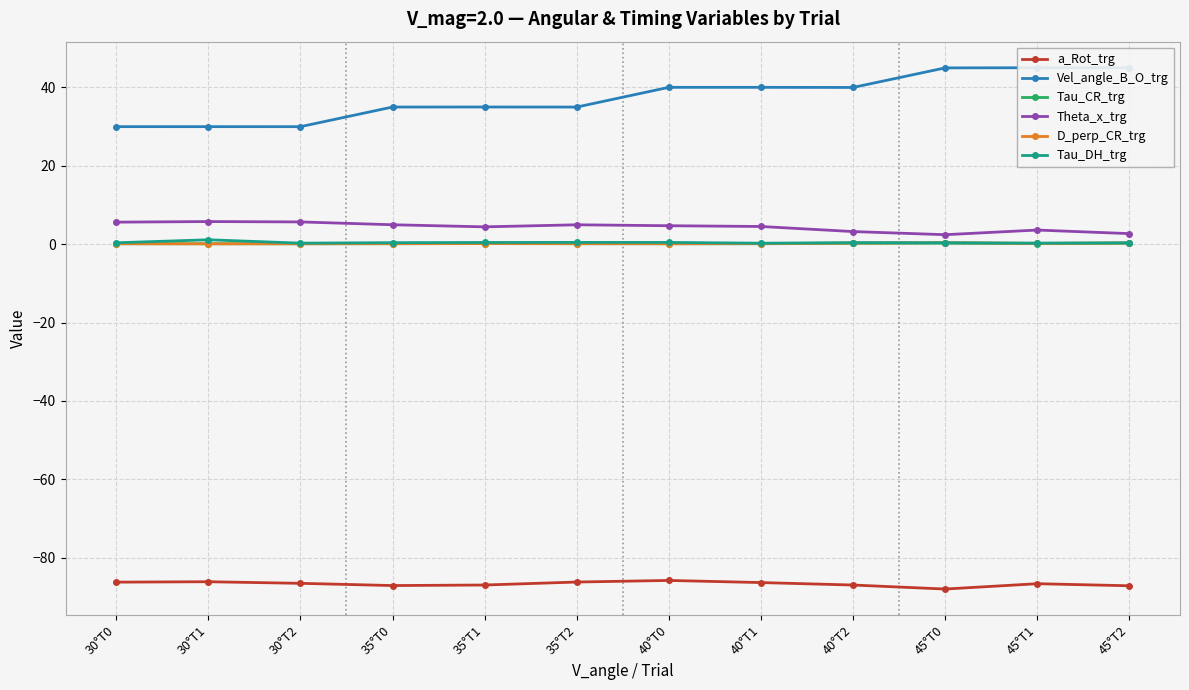

Reading left to right, what are all the values shown in this chart?

a_Rot_trg: 30°T0=-86.2	30°T1=-86.1	30°T2=-86.6	35°T0=-87.1	35°T1=-87.0	35°T2=-86.2	40°T0=-85.8	40°T1=-86.4	40°T2=-87.0	45°T0=-88.0	45°T1=-86.6	45°T2=-87.2
Vel_angle_B_O_trg: 30°T0=30.0	30°T1=30.0	30°T2=30.0	35°T0=35.0	35°T1=35.0	35°T2=35.0	40°T0=40.0	40°T1=40.0	40°T2=40.0	45°T0=45.0	45°T1=45.0	45°T2=45.0
Tau_CR_trg: 30°T0=0.1	30°T1=0.1	30°T2=0.1	35°T0=0.1	35°T1=0.1	35°T2=0.1	40°T0=0.1	40°T1=0.1	40°T2=0.2	45°T0=0.3	45°T1=0.1	45°T2=0.2
Theta_x_trg: 30°T0=5.6	30°T1=5.8	30°T2=5.7	35°T0=5.0	35°T1=4.4	35°T2=4.9	40°T0=4.7	40°T1=4.5	40°T2=3.2	45°T0=2.4	45°T1=3.6	45°T2=2.7
D_perp_CR_trg: 30°T0=0.1	30°T1=0.1	30°T2=0.1	35°T0=0.1	35°T1=0.2	35°T2=0.1	40°T0=0.1	40°T1=0.1	40°T2=0.3	45°T0=0.4	45°T1=0.2	45°T2=0.3
Tau_DH_trg: 30°T0=0.3	30°T1=1.1	30°T2=0.3	35°T0=0.4	35°T1=0.4	35°T2=0.4	40°T0=0.4	40°T1=0.2	40°T2=0.4	45°T0=0.3	45°T1=0.3	45°T2=0.4